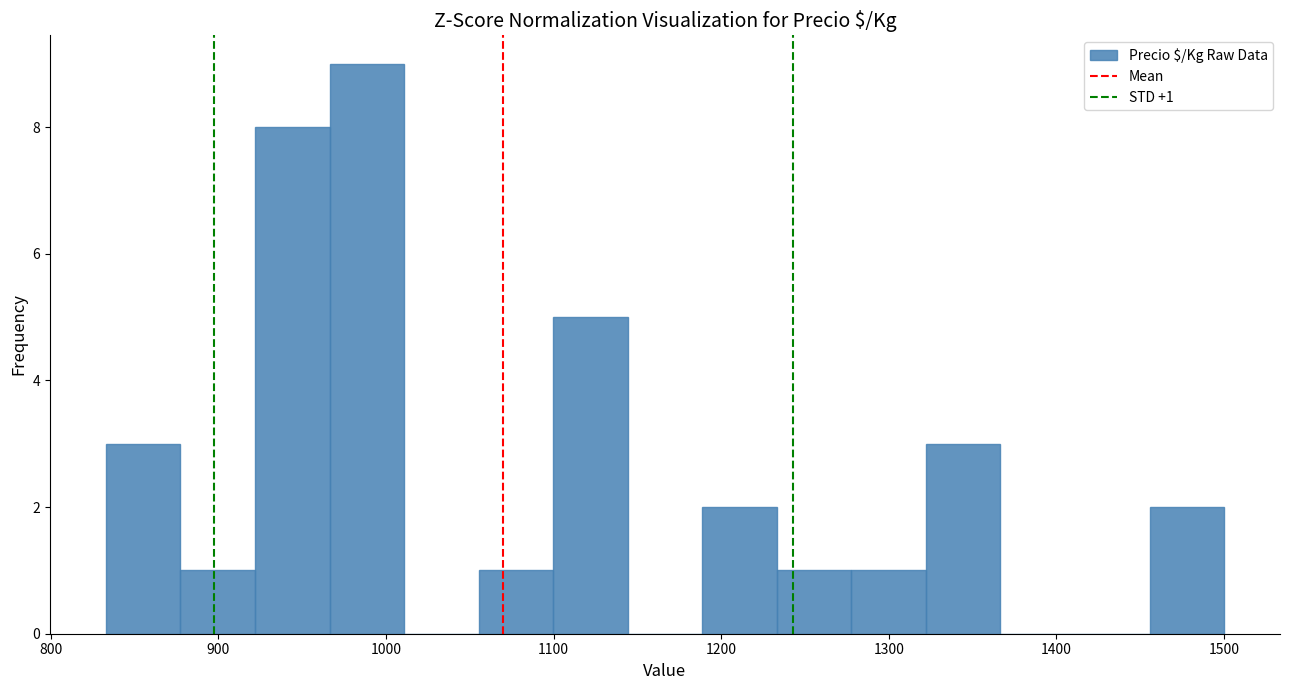

Which range on the x-axis has the tallest bar?

970 to 1010